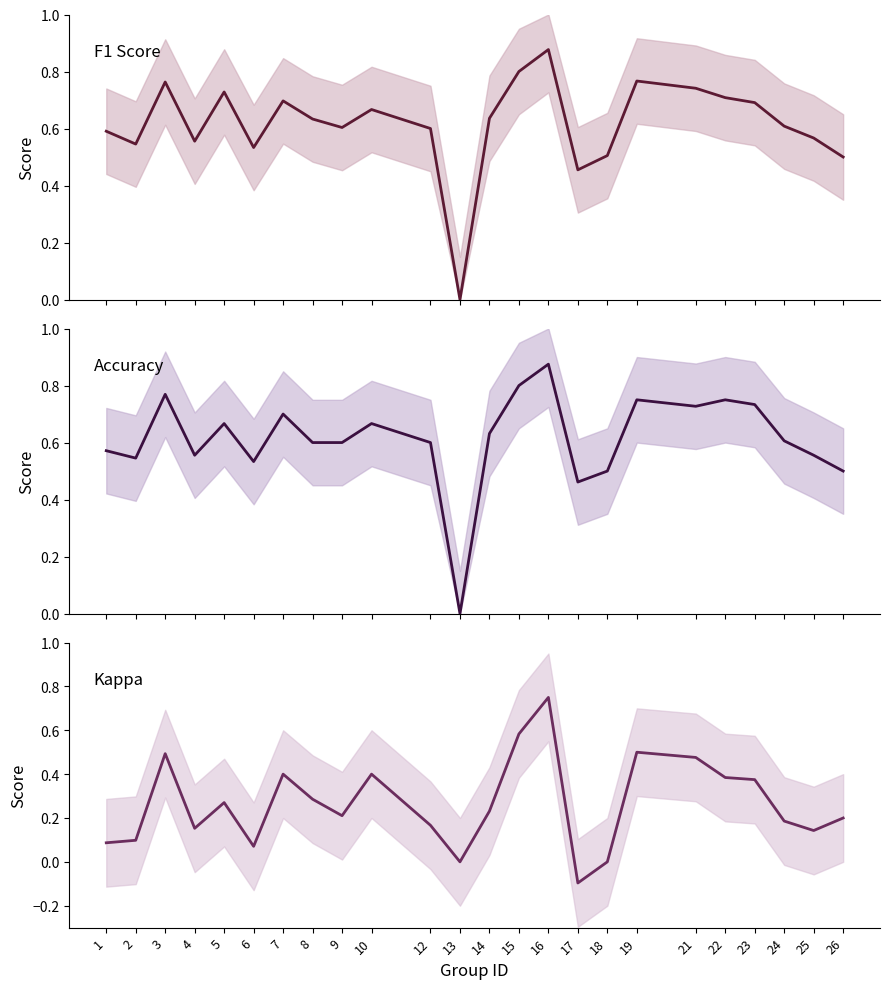

List the labels in order of accuracy value, smallest first.

13, 17, 18, 26, 6, 2, 4, 25, 1, 8, 9, 12, 24, 14, 5, 10, 7, 21, 23, 19, 22, 3, 15, 16